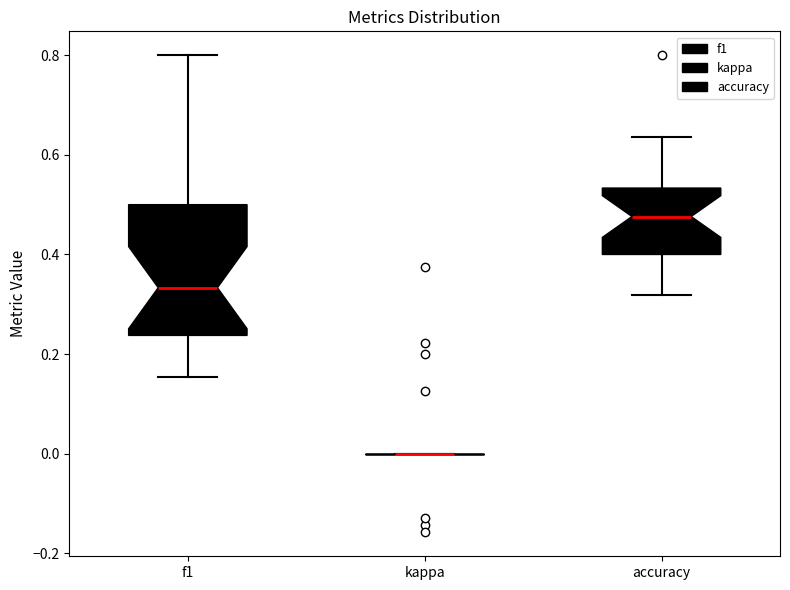

Reading left to right, transcribe this box plot: for each box, give where its median line is, the range the box spans, and where its two whiskers end, as read against the y-axis. The values are not printed on the chart, so give them approximately, as read against the axis.

f1: median 0.34, box 0.24 to 0.50, whiskers 0.16 to 0.80
kappa: box collapsed to a line at 0.00, whiskers 0.00 to 0.00
accuracy: median 0.48, box 0.40 to 0.54, whiskers 0.32 to 0.64